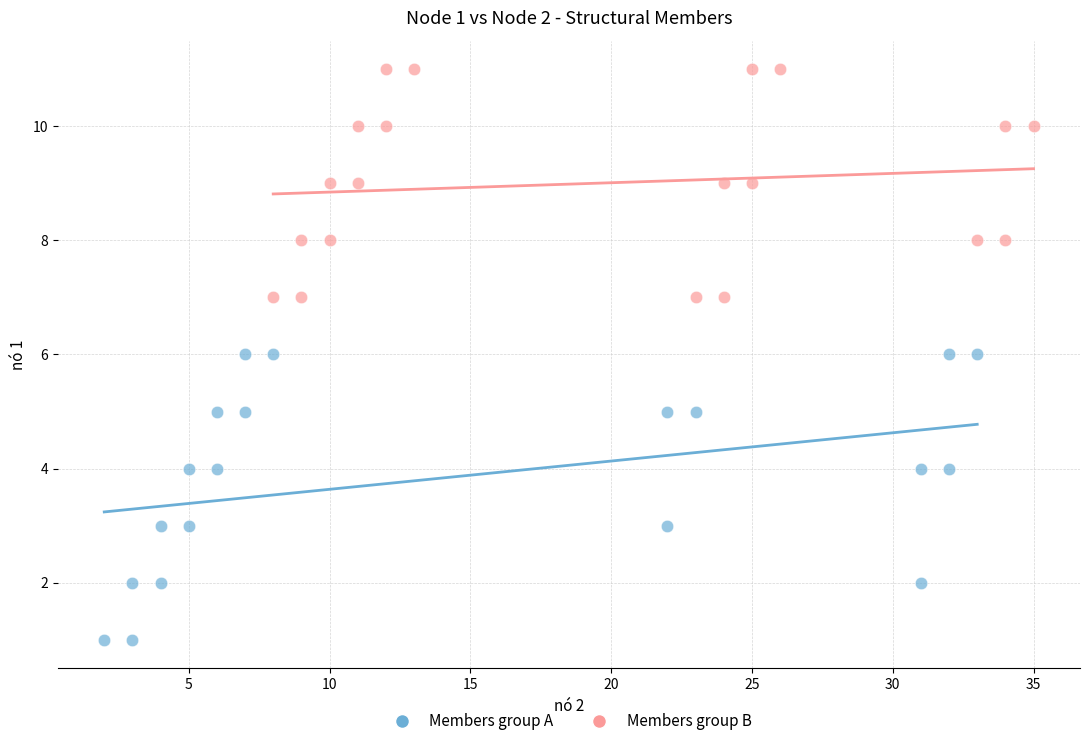

Which series reaches the maximum Y coordinate?

Members group B